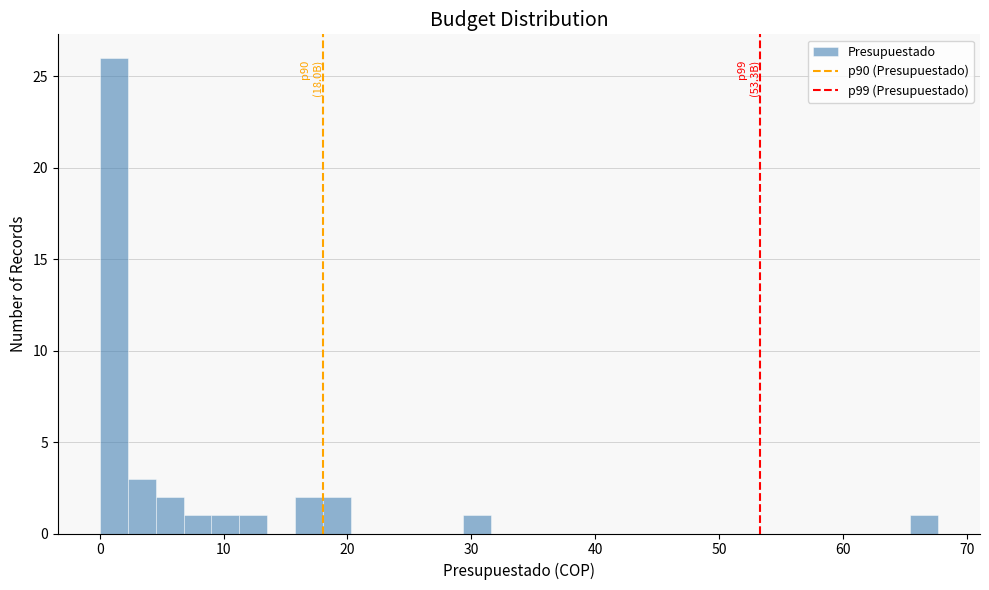

Around what value on the x-axis is the tallest bar? Give the approximate position of its centre, as read against the axis.

1